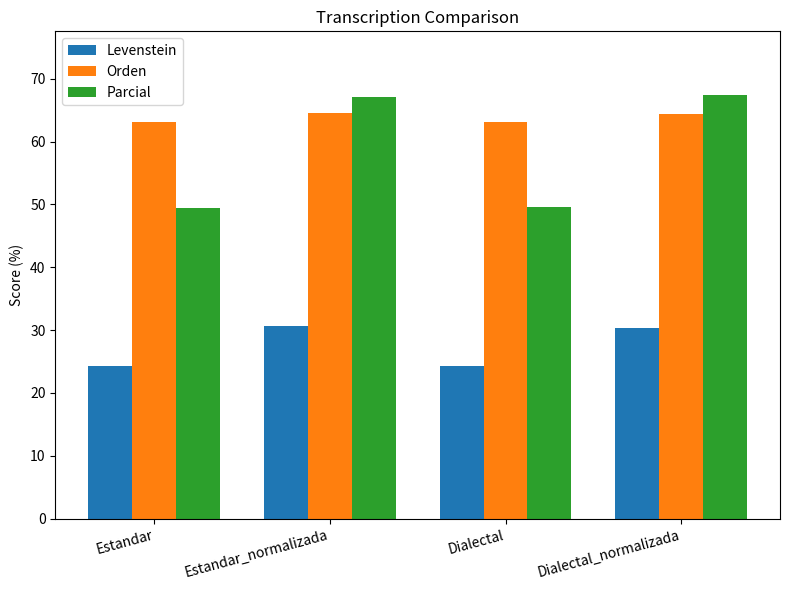

What is the value of the Levenstein bar at the 2nd from the left?

30.6